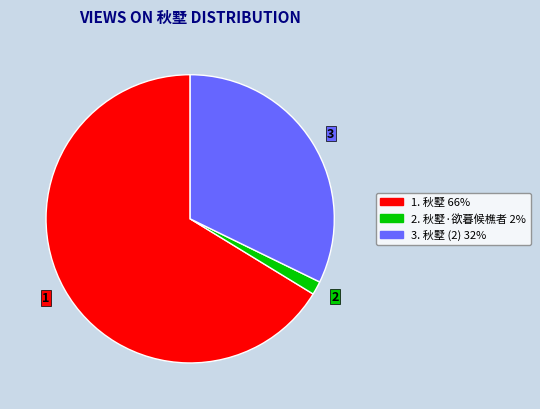

Rank the categories by value from lowest to highest.

2, 3, 1